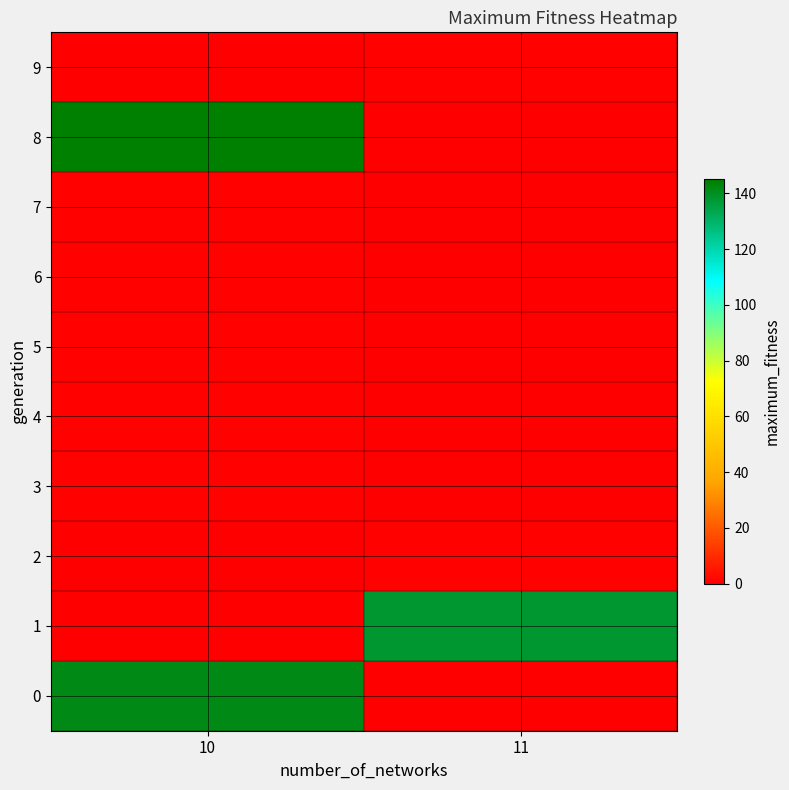

Reading right to left, what are all the values shown in this chart?

0: 11=0	10=142
1: 11=138	10=0
2: 11=1	10=0
3: 11=0	10=1
4: 11=0	10=1
5: 11=0	10=1
6: 11=0	10=1
7: 11=0	10=1
8: 11=0	10=145
9: 11=1	10=0